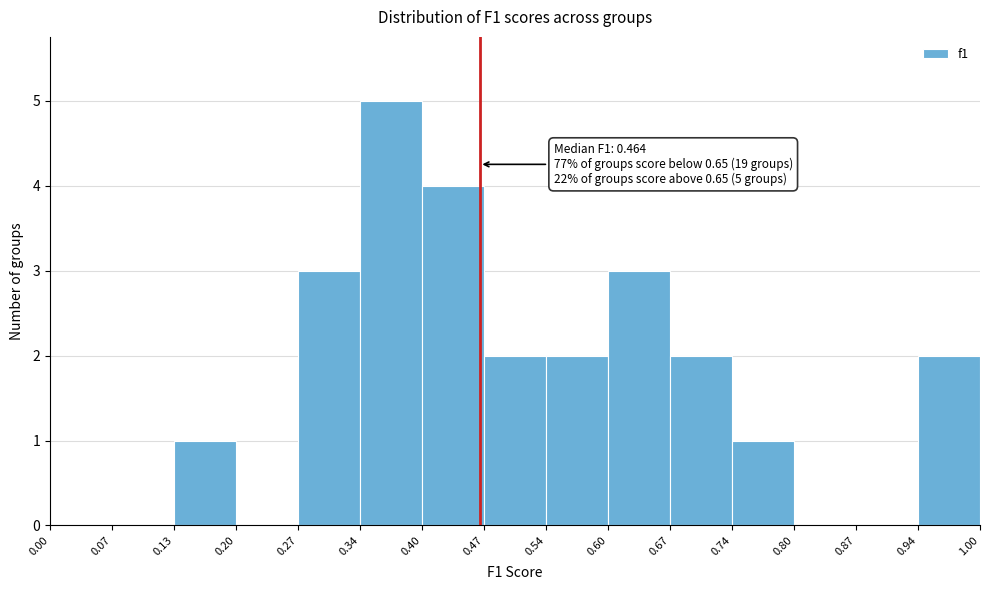

Over which range of the x-axis is the bar tallest?

0.34 to 0.40